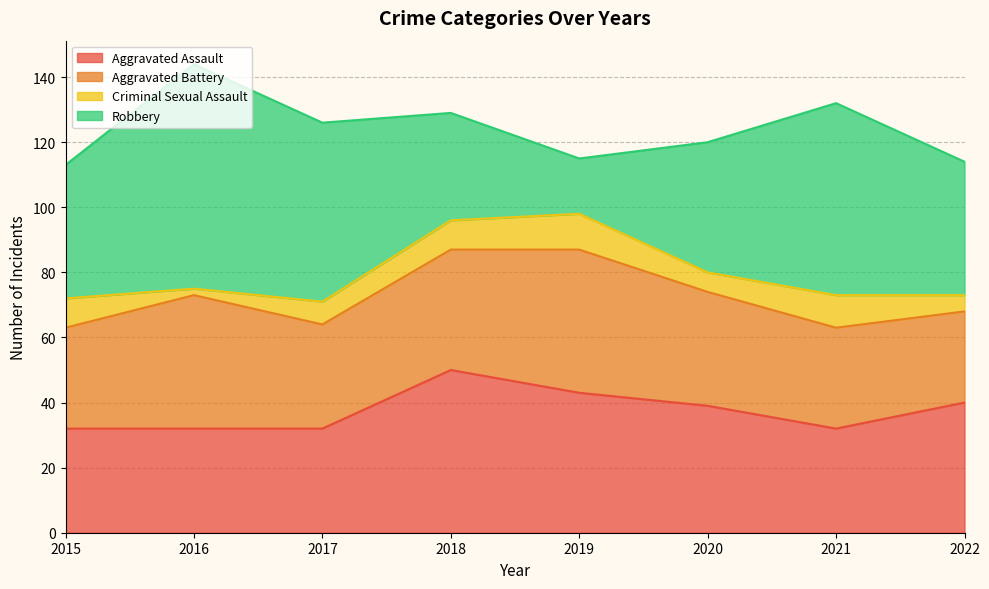

True or false: Aggravated Battery has a value of 35 at 2020.

True